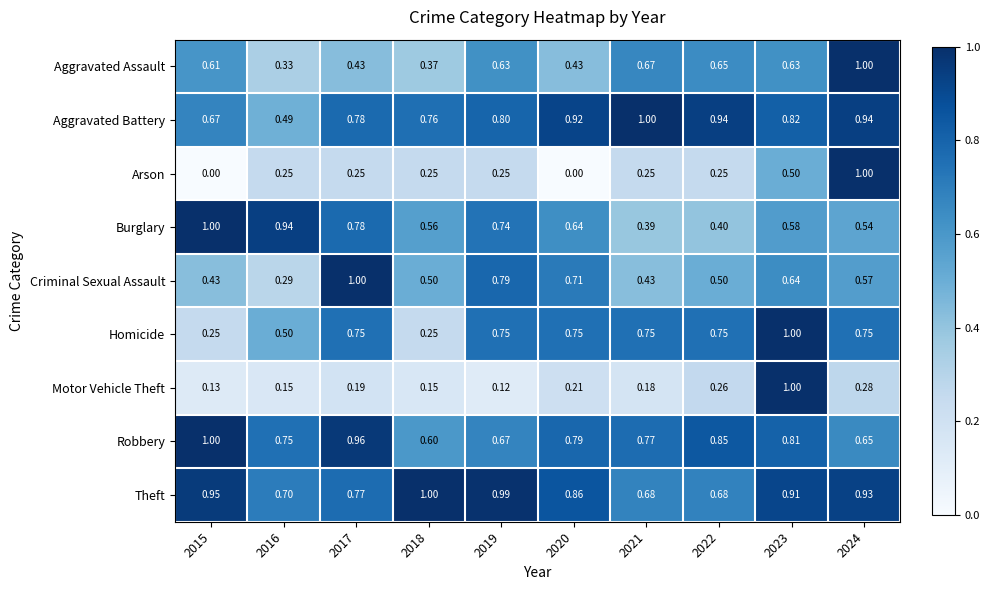

Which series has the largest total across all categories?

Theft